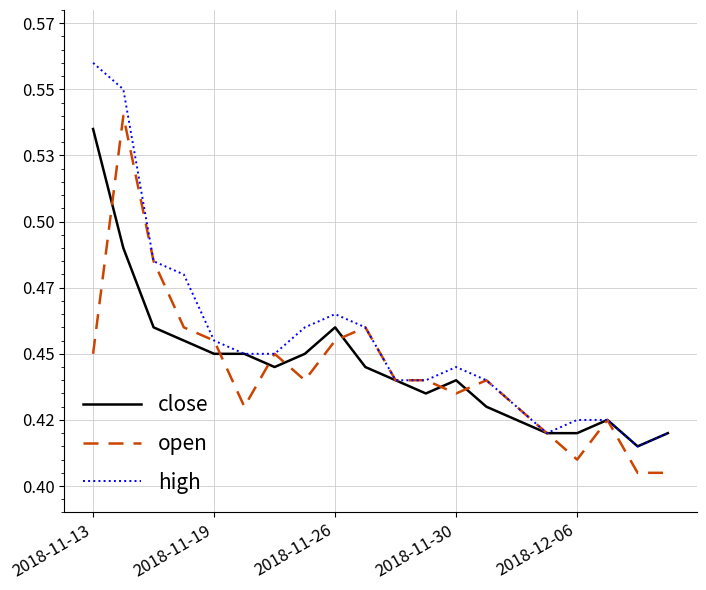

What are all the series names shown in the legend?

close, open, high